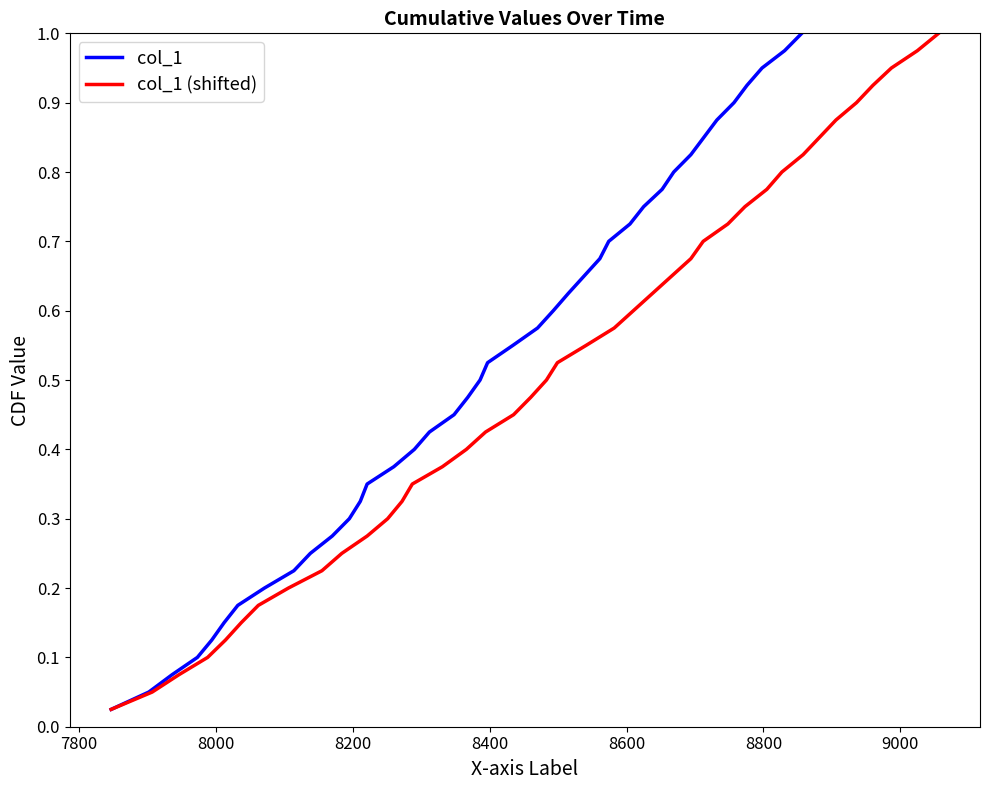

True or false: col_1 (shifted) has more than 2 points higher than both neighbors.

False